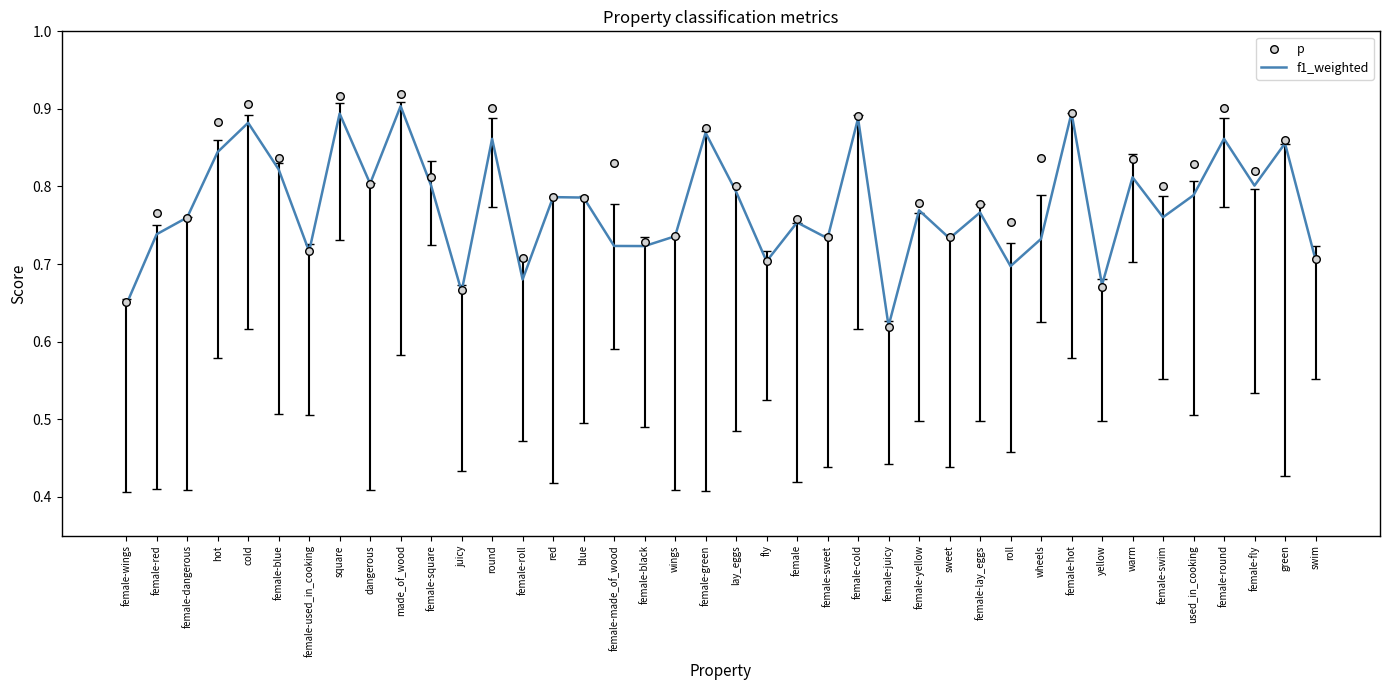

What are all the series names shown in the legend?

f1_weighted, p